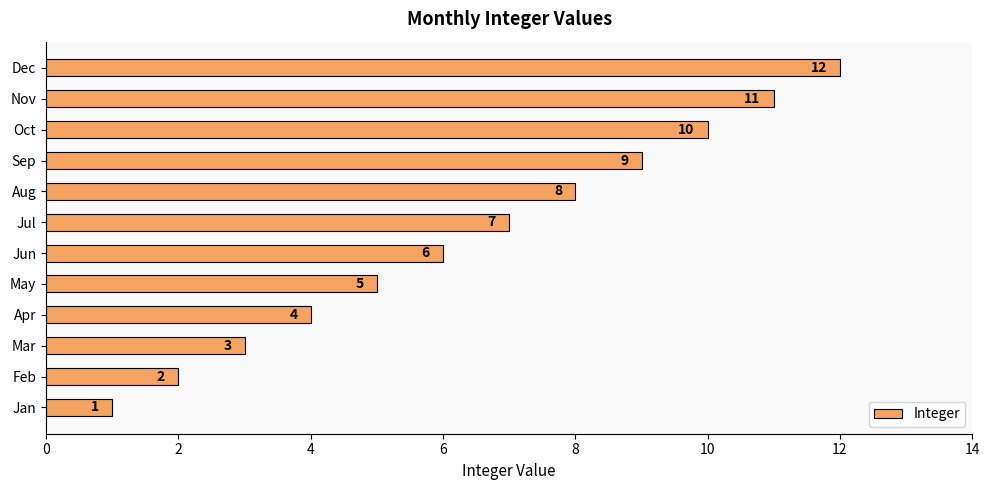

Between Sep and Nov, which is larger?

Nov